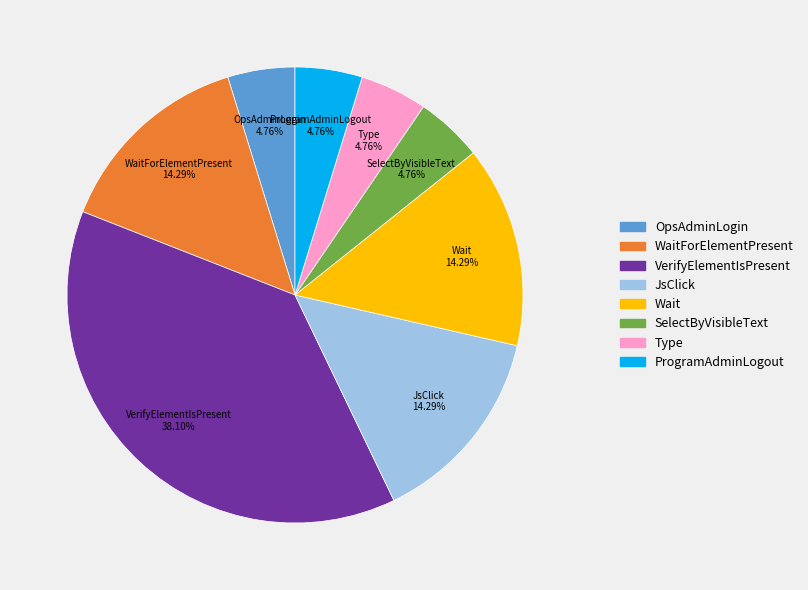

The JsClick slice represents 28% of the pie. True or false?

False